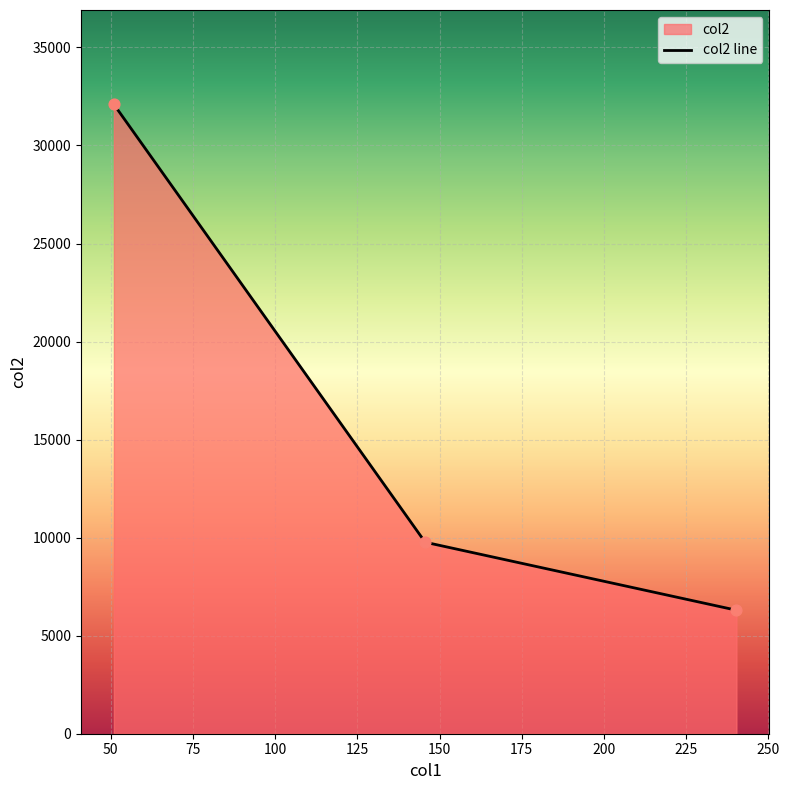

What is the minimum value shown in the chart?

6299.0